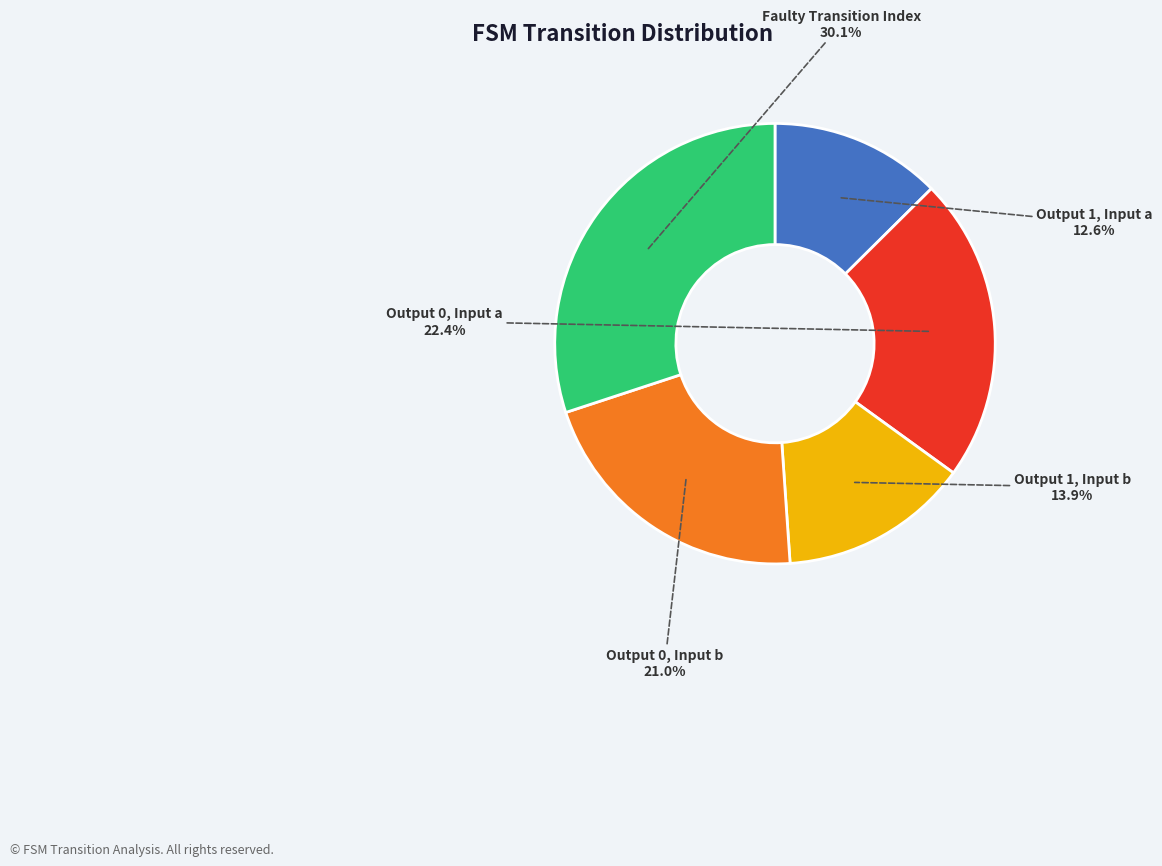

Is there a majority slice in this chart?

No